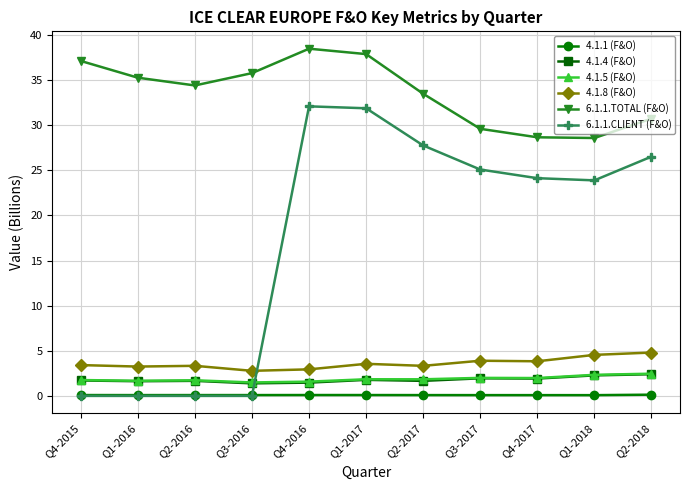

What is the maximum value shown in the chart?

38.5